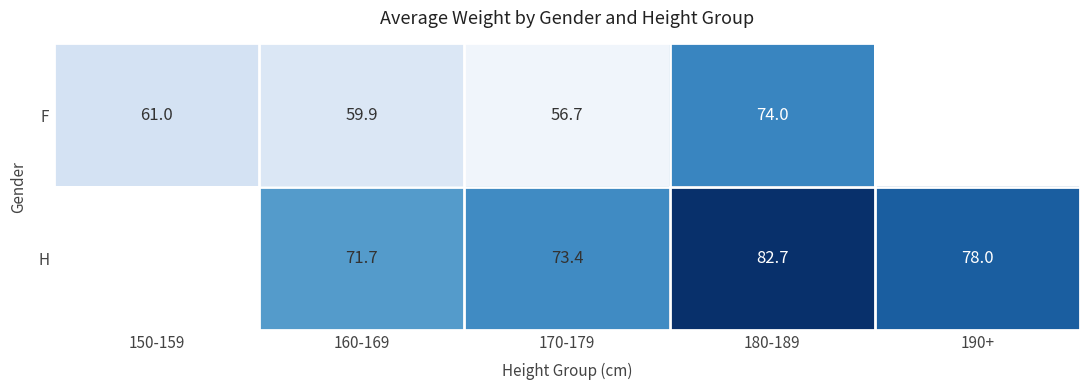

What is the difference between the H values at 160-169 and 190+?

6.3